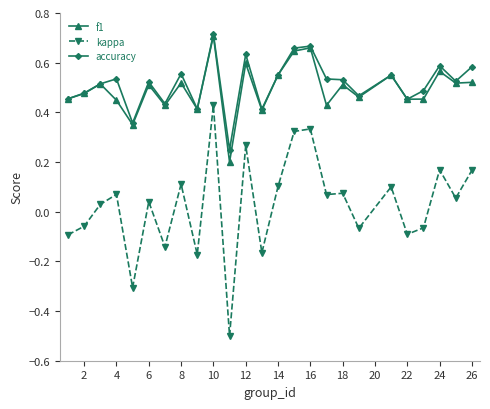

Count the number of data series in this chart.

3